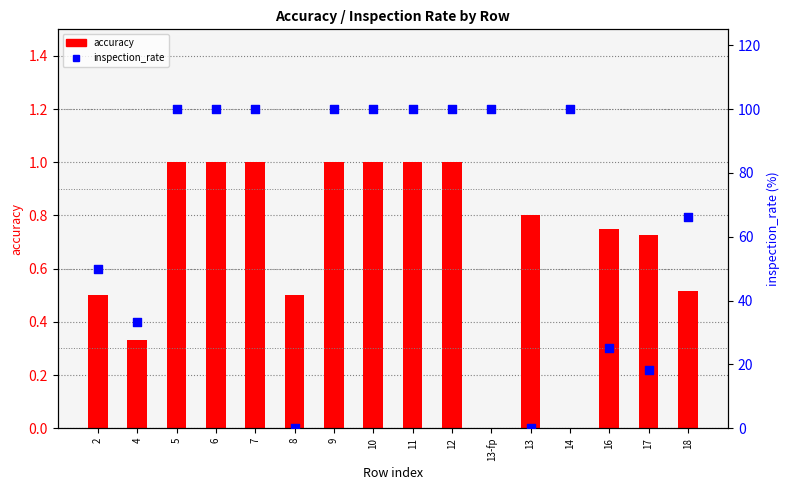

Which series has the largest total across all categories?

inspection_rate